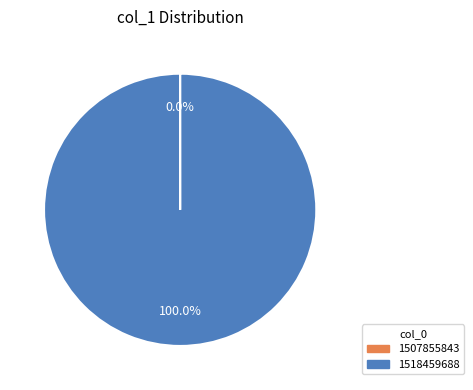

What percentage is the 1518459688 slice, to the nearest percent?

100%